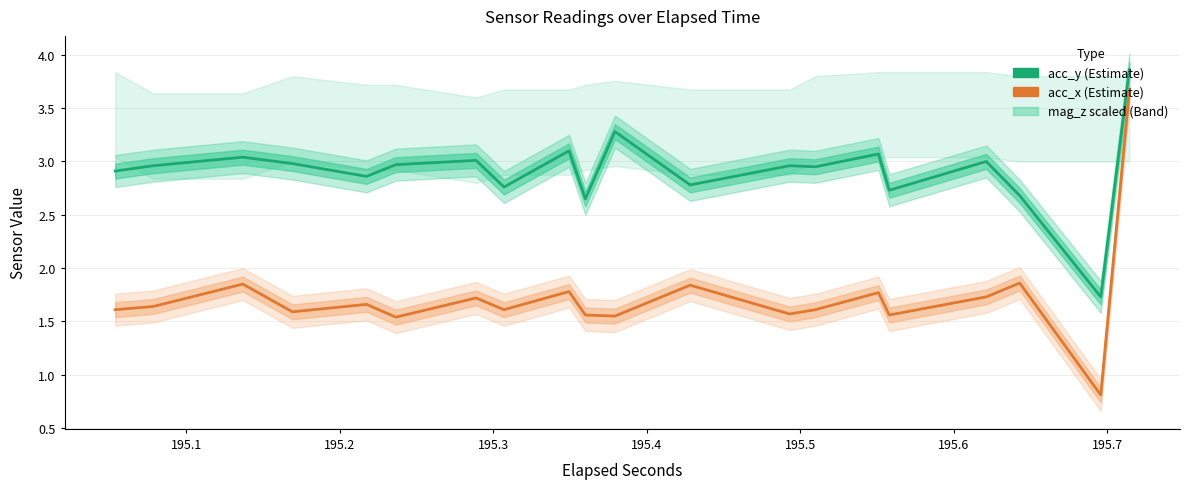

Which series has the largest total across all categories?

acc_y